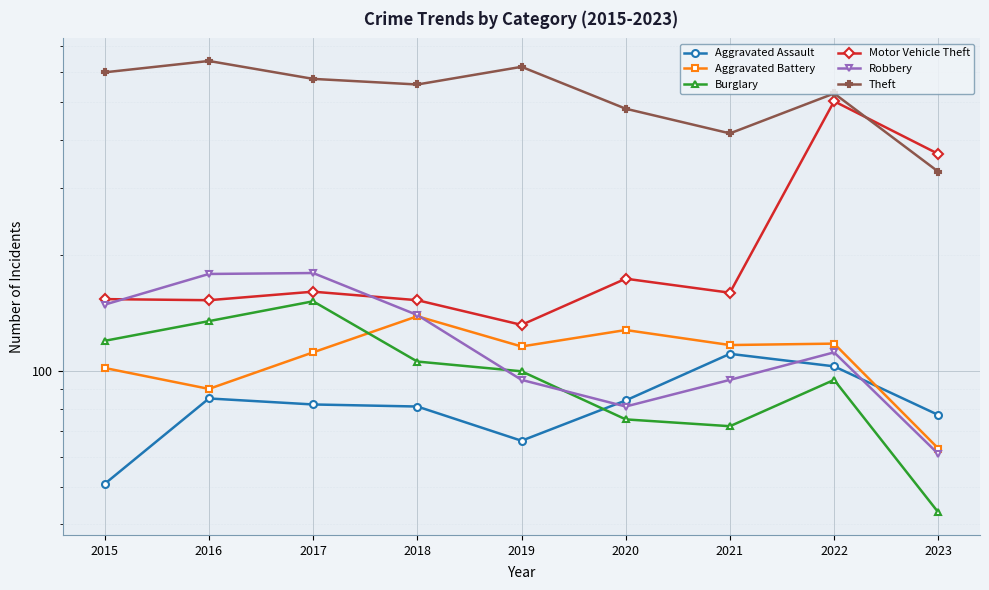

Which series has the largest range (max minus min)?

Motor Vehicle Theft